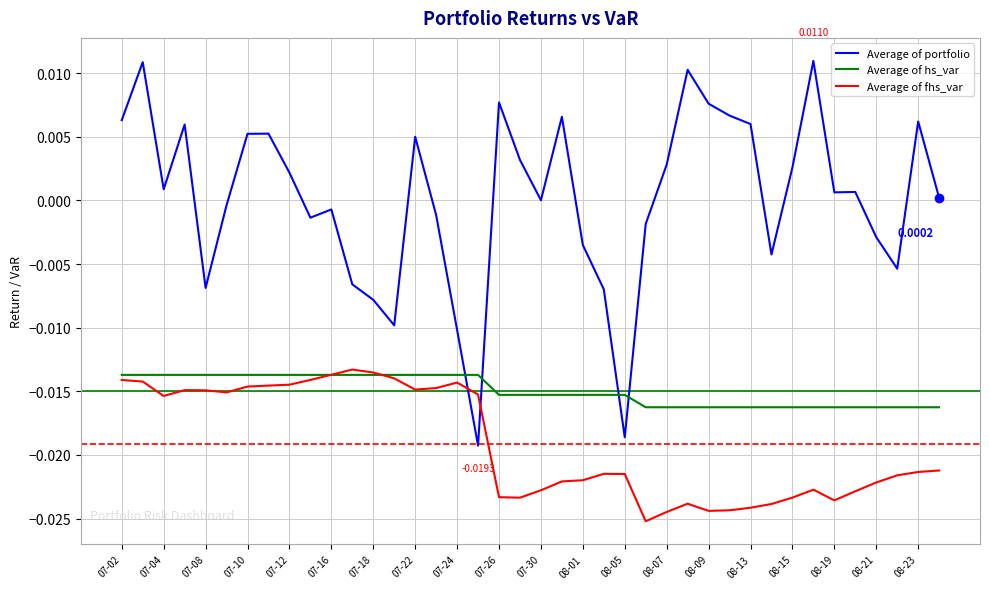

Rank the series by their average value, from lowest to highest.

Average of fhs_var, Average of hs_var, Average of portfolio